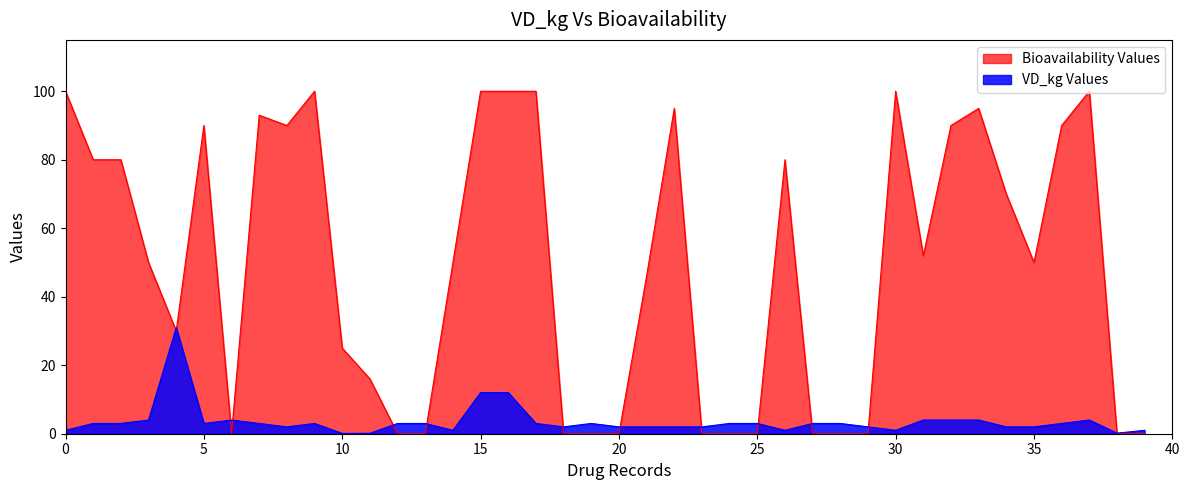

What is the highest value of the Bioavailability Values series?

100.0